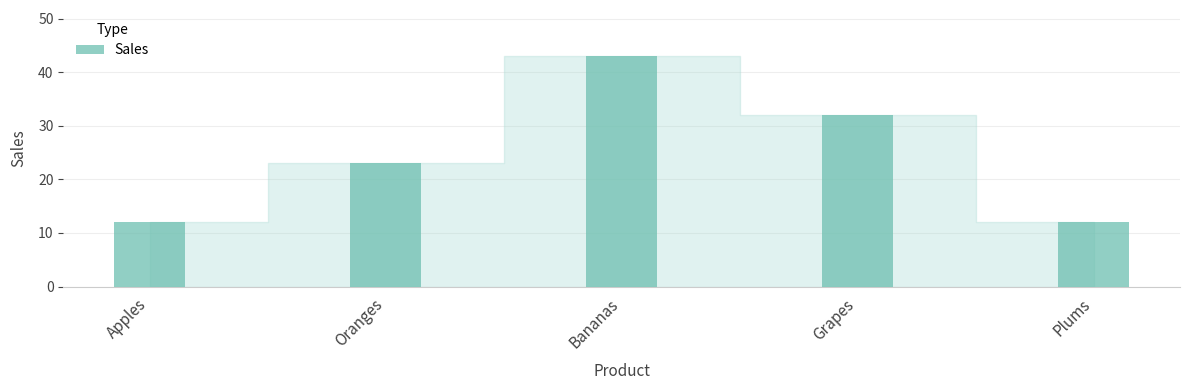

Approximately how many times larger is the value at Oranges compared to Apples?

1.9